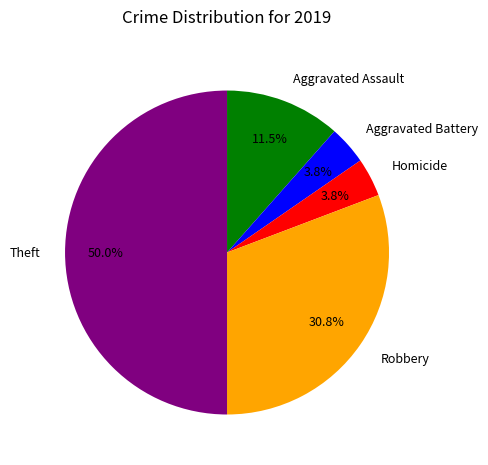

The Robbery slice represents 42% of the pie. True or false?

False